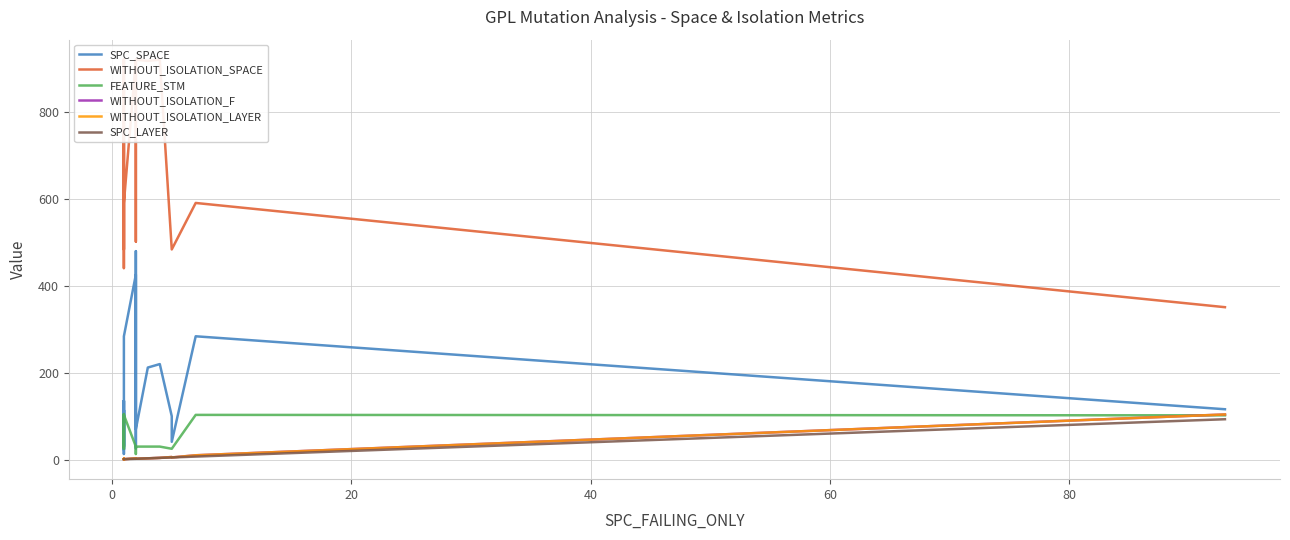

What is the maximum value shown in the chart?

921